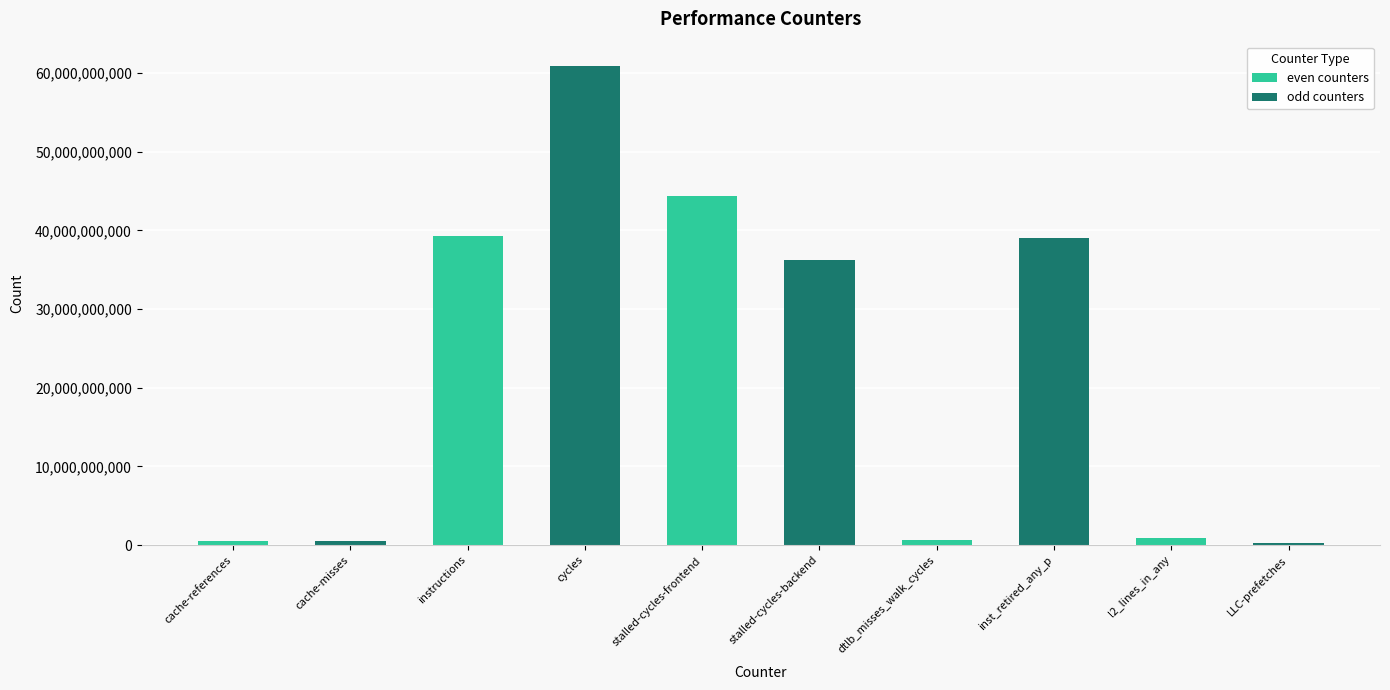

At which label does the data first exceed 36233726750?

instructions